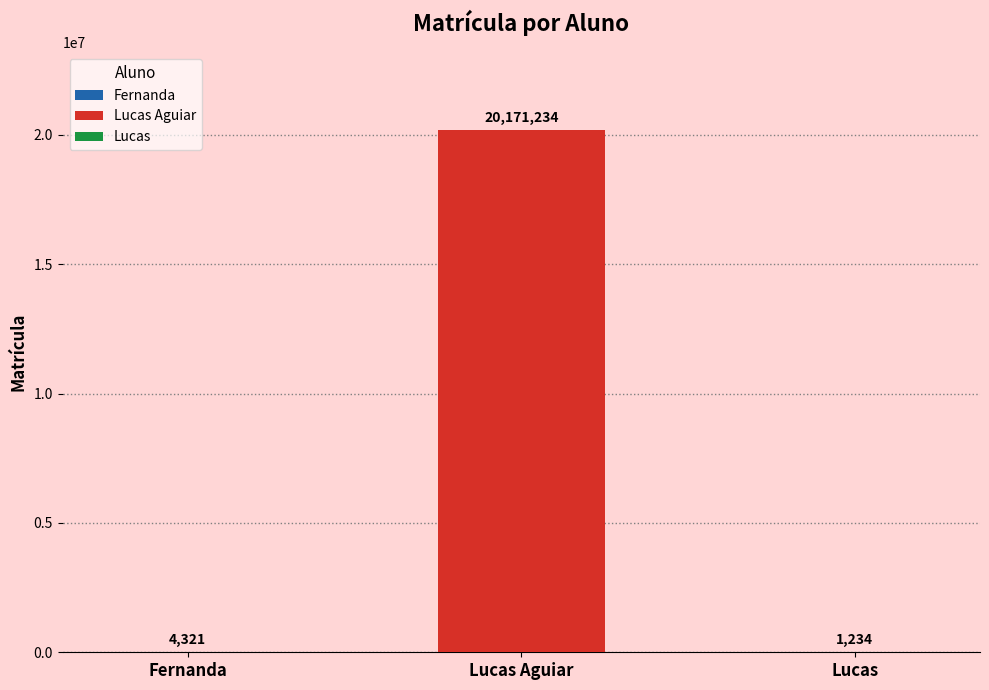

What is the value of the 3rd bar from the left?

1234